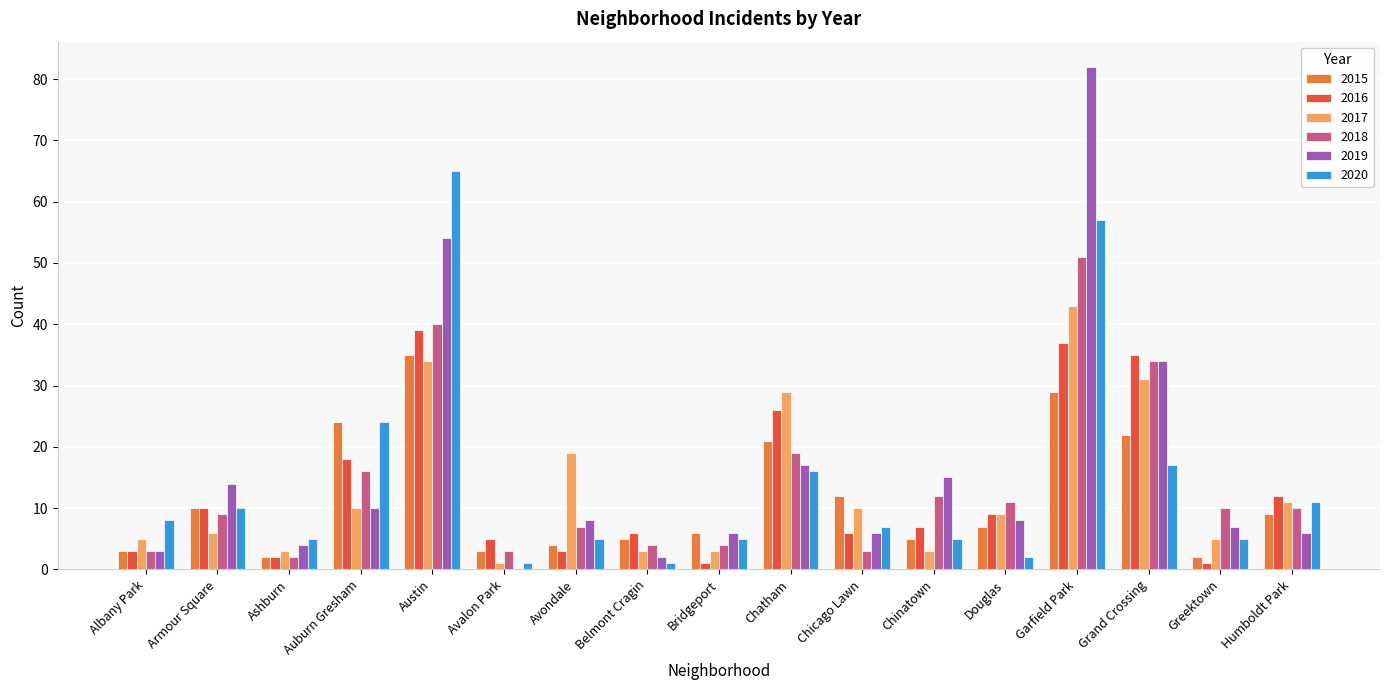

True or false: 2017 has a value of 3 at Humboldt Park.

False